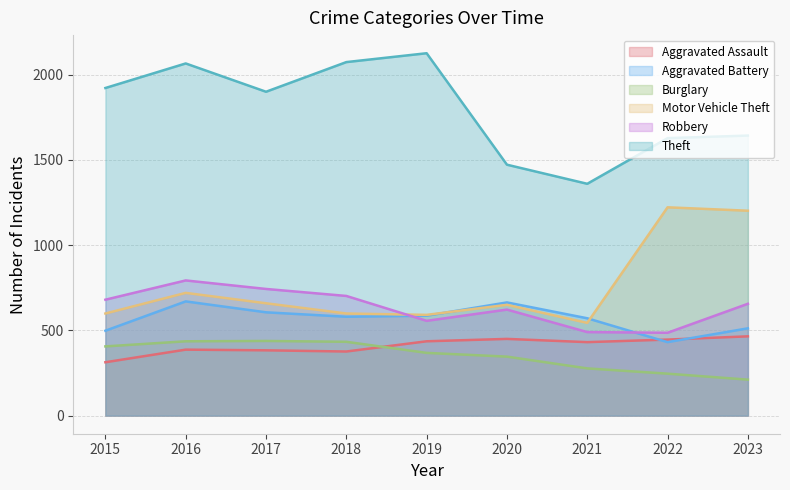

Which category has the highest value in the Aggravated Assault series?

2023